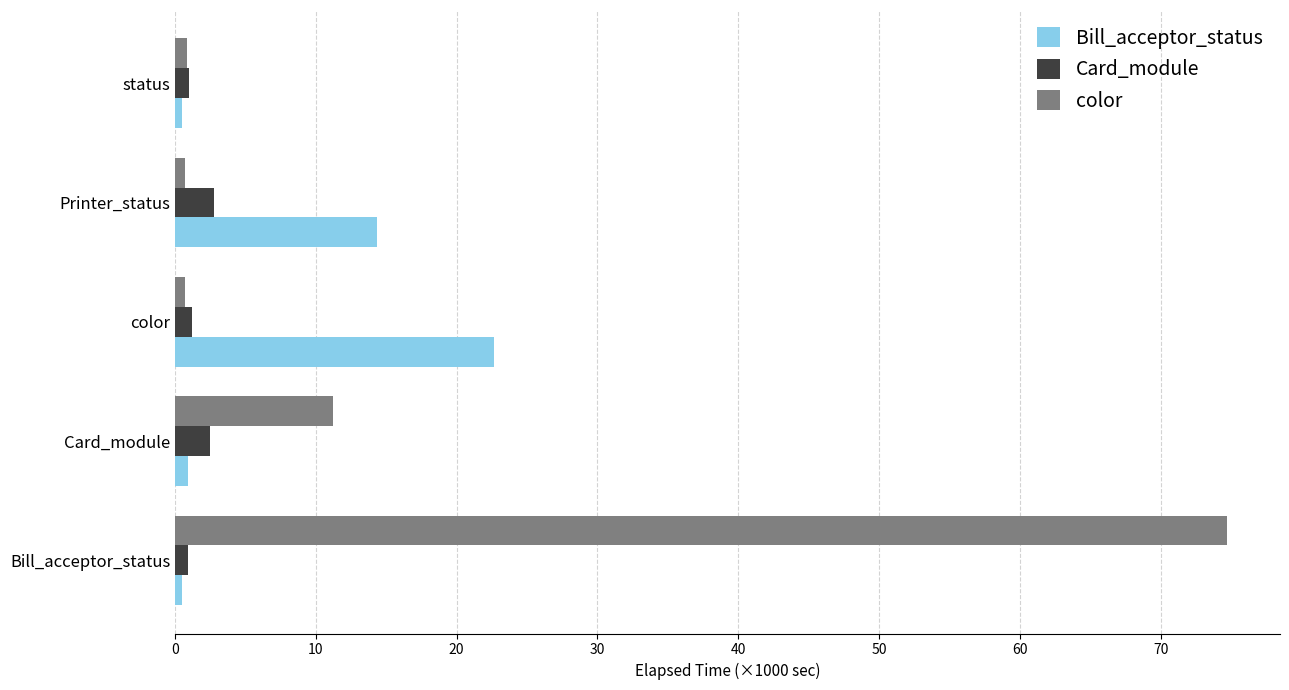

List the series in order of their overall mean, highest first.

color, Bill_acceptor_status, Card_module